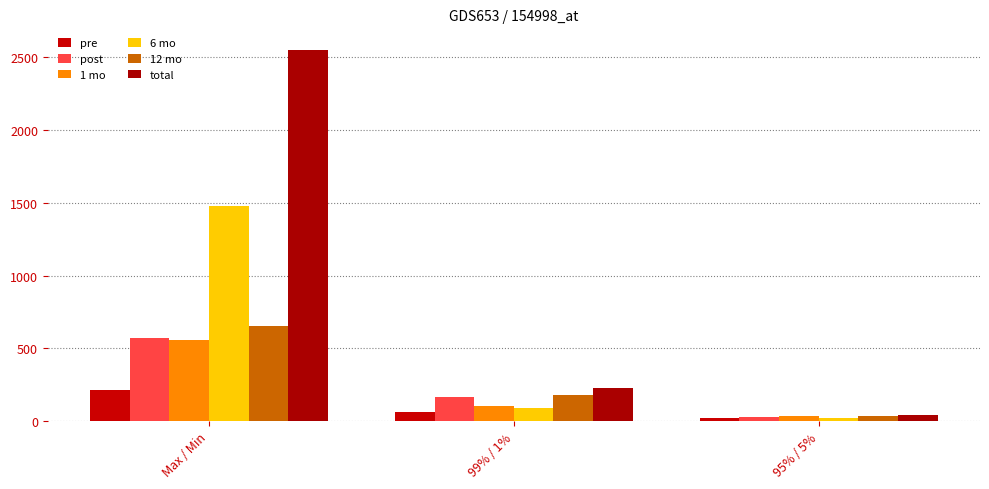

What is the label of the 3rd bar from the left?

95% / 5%